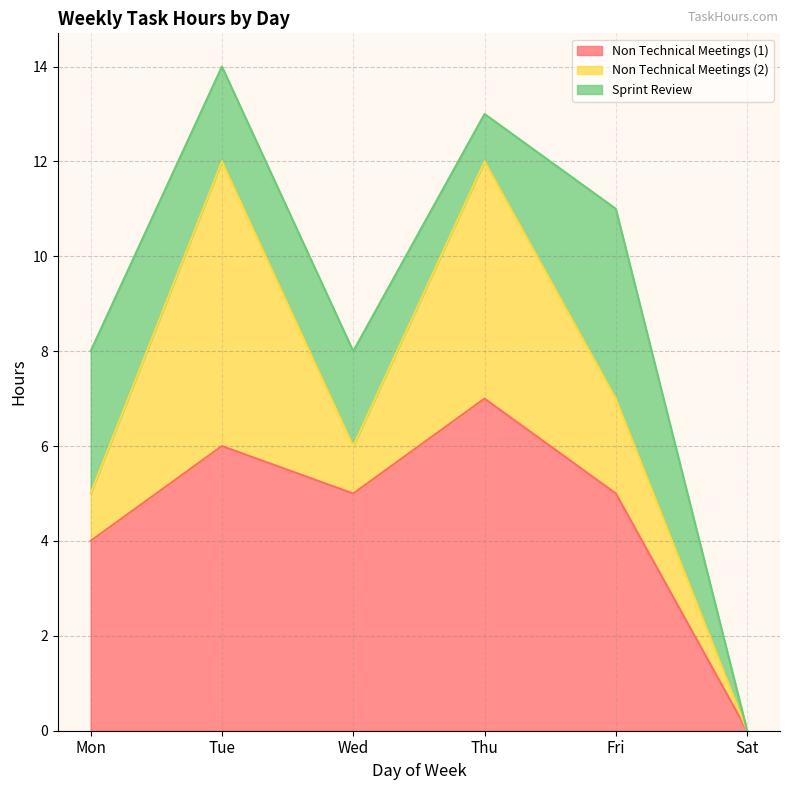

Which category has the highest value in the Sat series?

Non Technical Meetings (1)